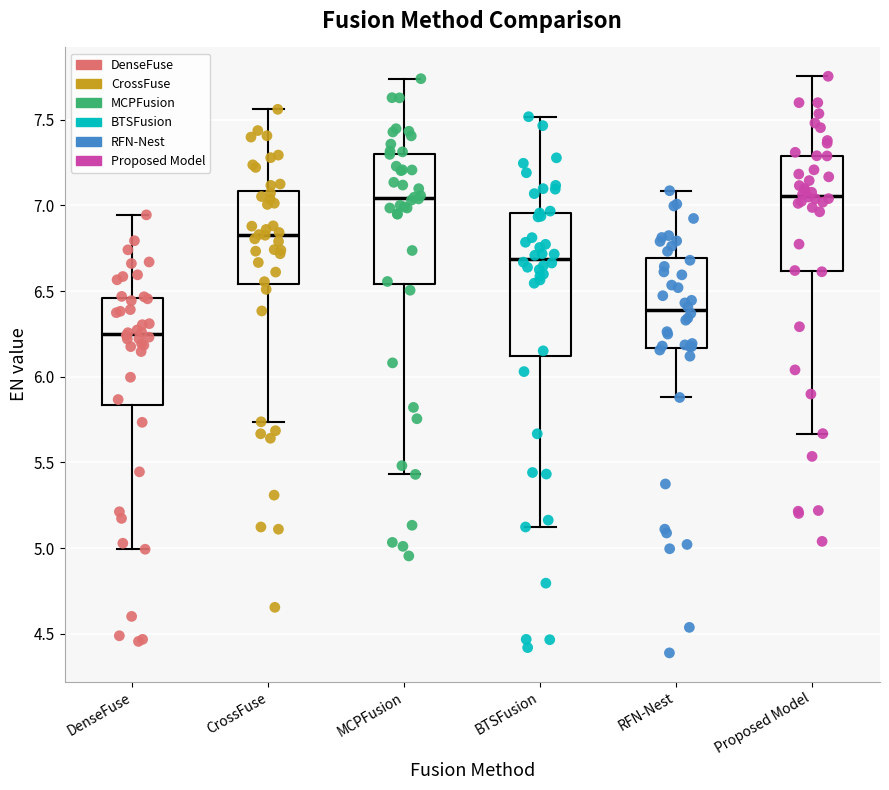

Reading left to right, read every box against the y-axis: the position of its median line, the range the box covers, and the ends of its whiskers. The values are not printed on the chart, so give them approximately, as read against the axis.

DenseFuse: median 6.25, box 5.85 to 6.45, whiskers 5.00 to 6.95
CrossFuse: median 6.85, box 6.55 to 7.10, whiskers 5.75 to 7.55
MCPFusion: median 7.05, box 6.55 to 7.30, whiskers 5.45 to 7.75
BTSFusion: median 6.70, box 6.10 to 6.95, whiskers 5.10 to 7.50
RFN-Nest: median 6.40, box 6.15 to 6.70, whiskers 5.90 to 7.10
Proposed Model: median 7.05, box 6.60 to 7.30, whiskers 5.65 to 7.75